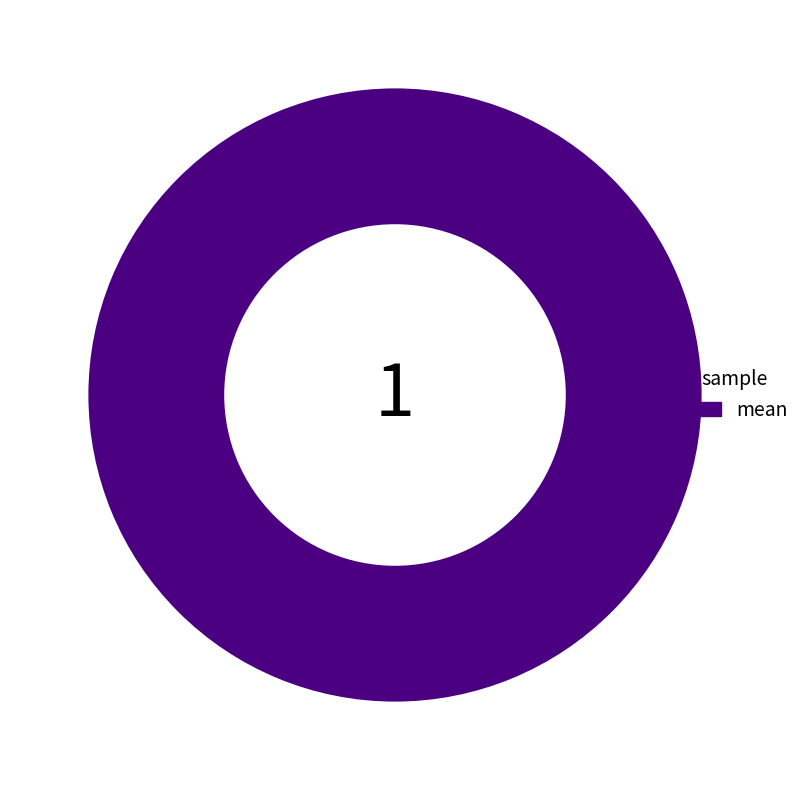

Is there any slice that represents more than half of the pie?

Yes